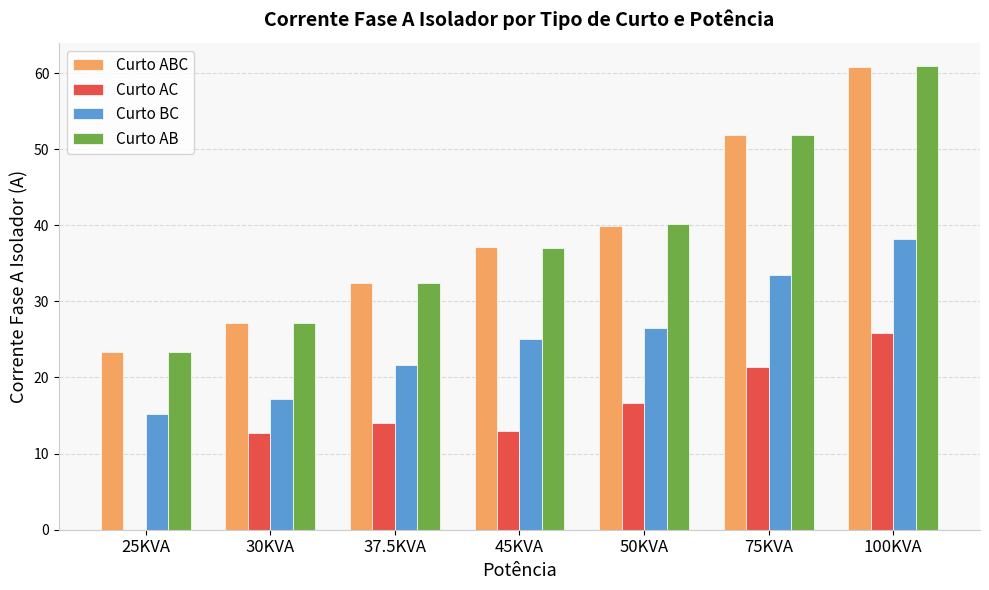

At which category is the sum across all series the highest?

100KVA